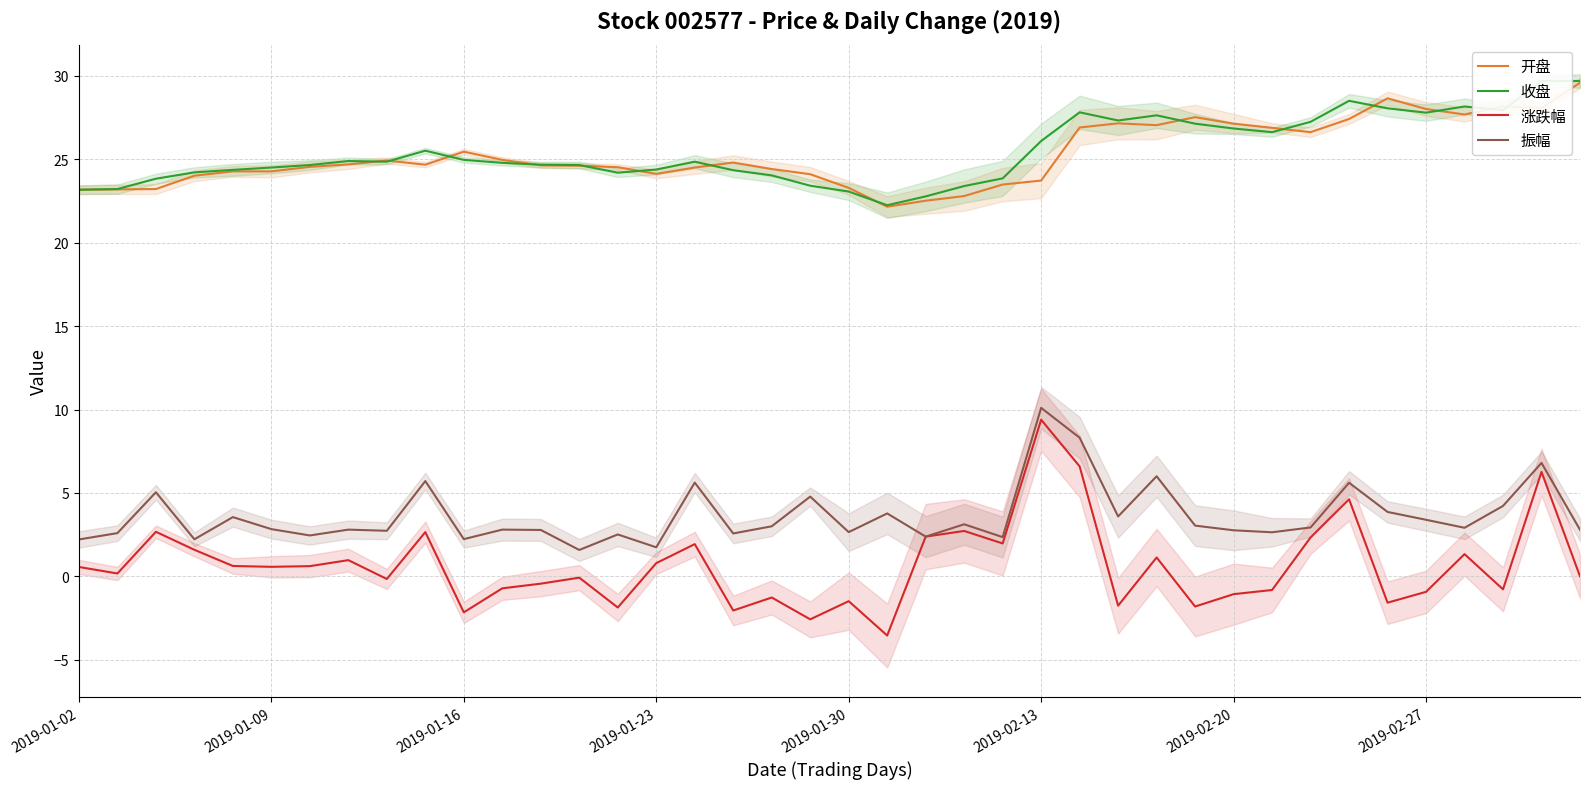

True or false: 开盘 and 振幅 cross at least once.

False